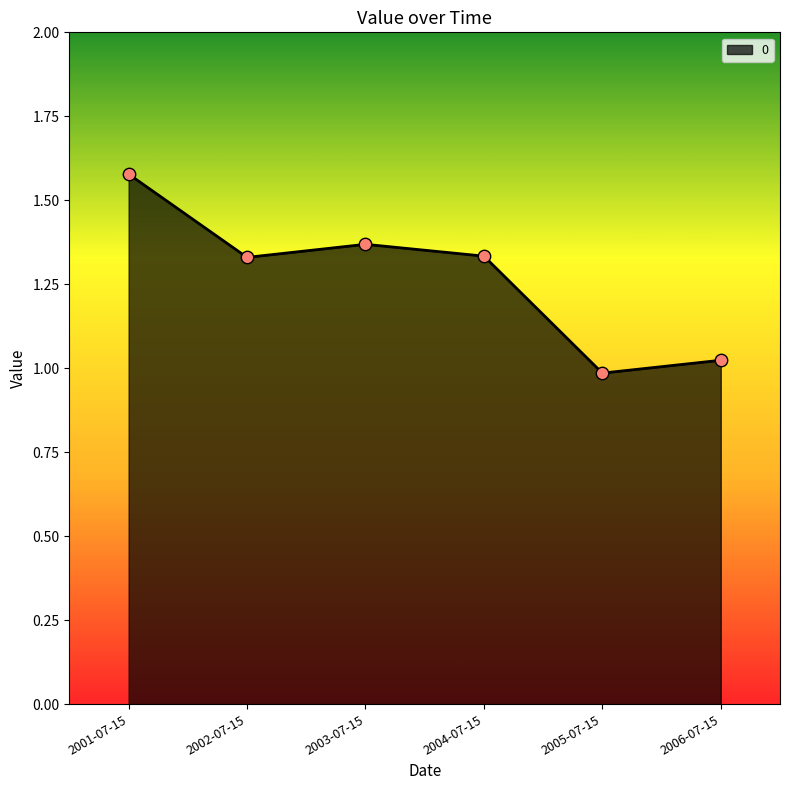

Between 2006-07-15 and 2003-07-15, which is larger?

2003-07-15